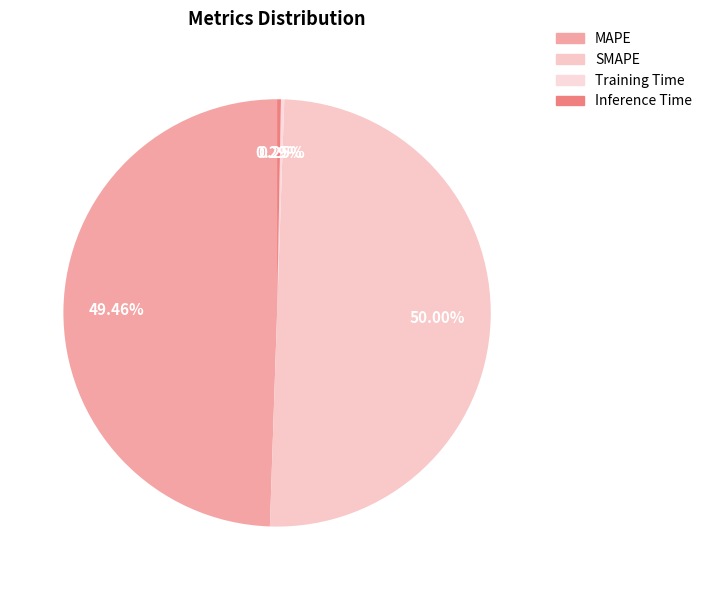

What percentage do Inference Time and Training Time together represent?

0.5%